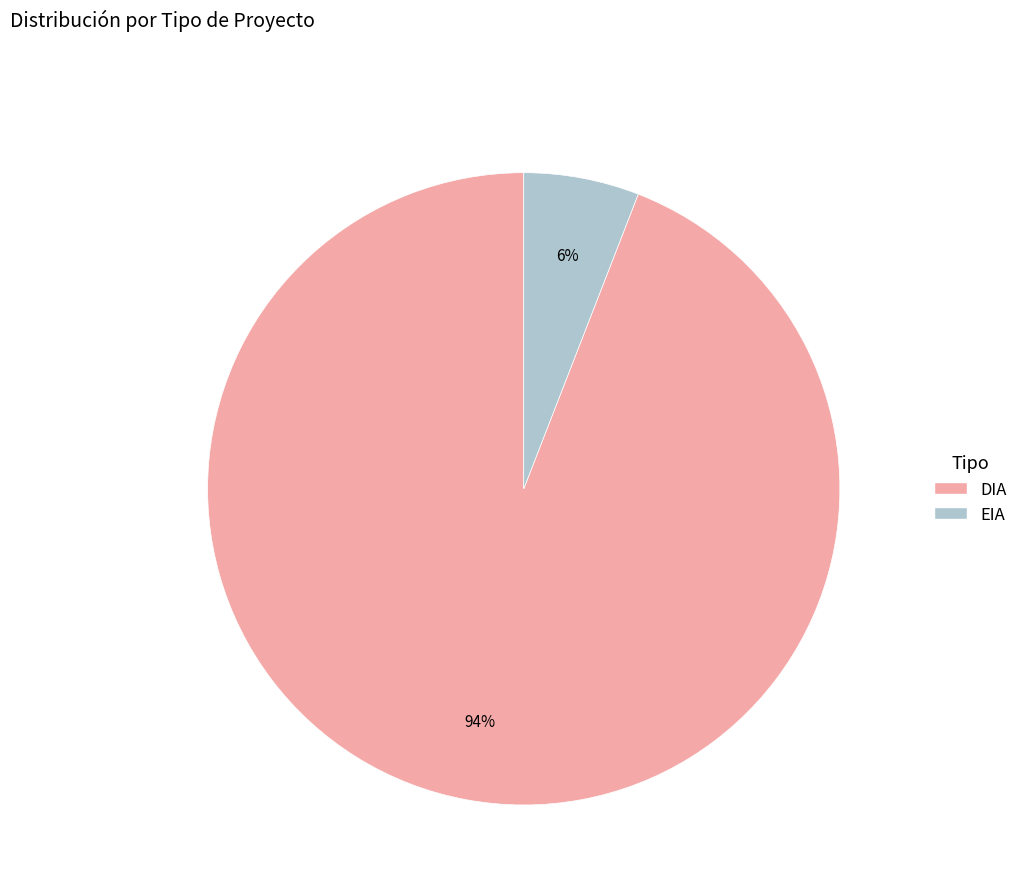

Count the number of slices in the pie.

2